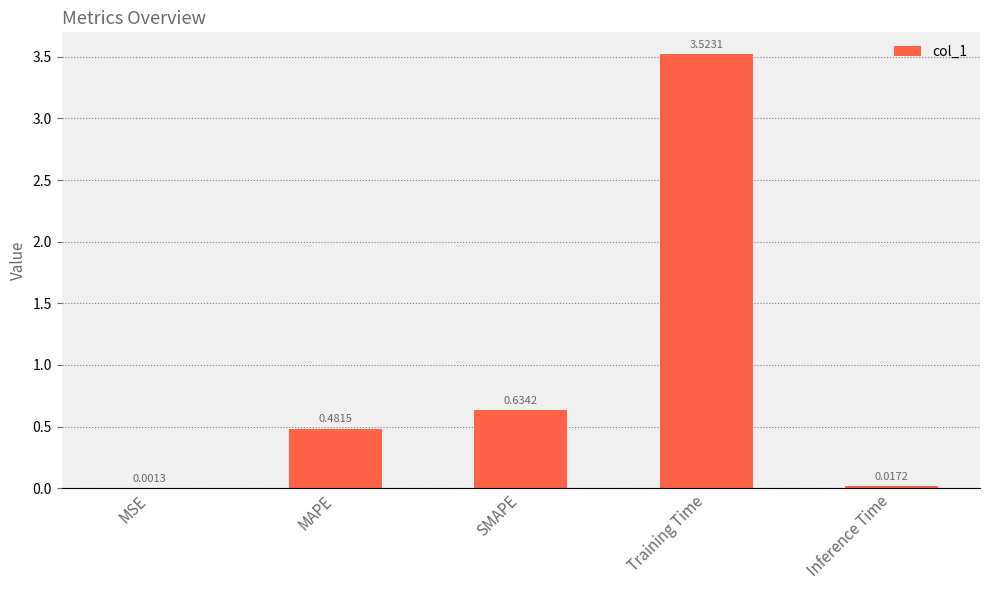

At which label is the value closest to 1?

SMAPE